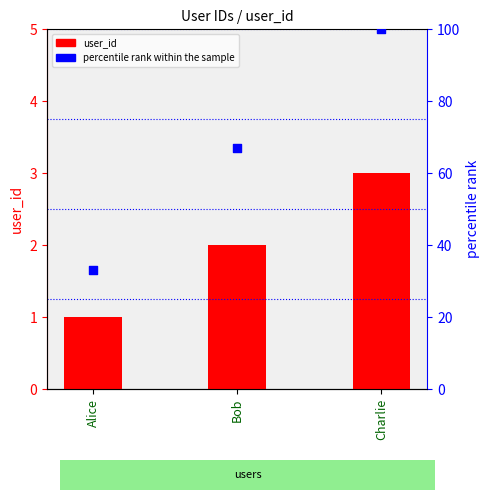

Which series has the widest spread of Y values?

percentile rank within the sample